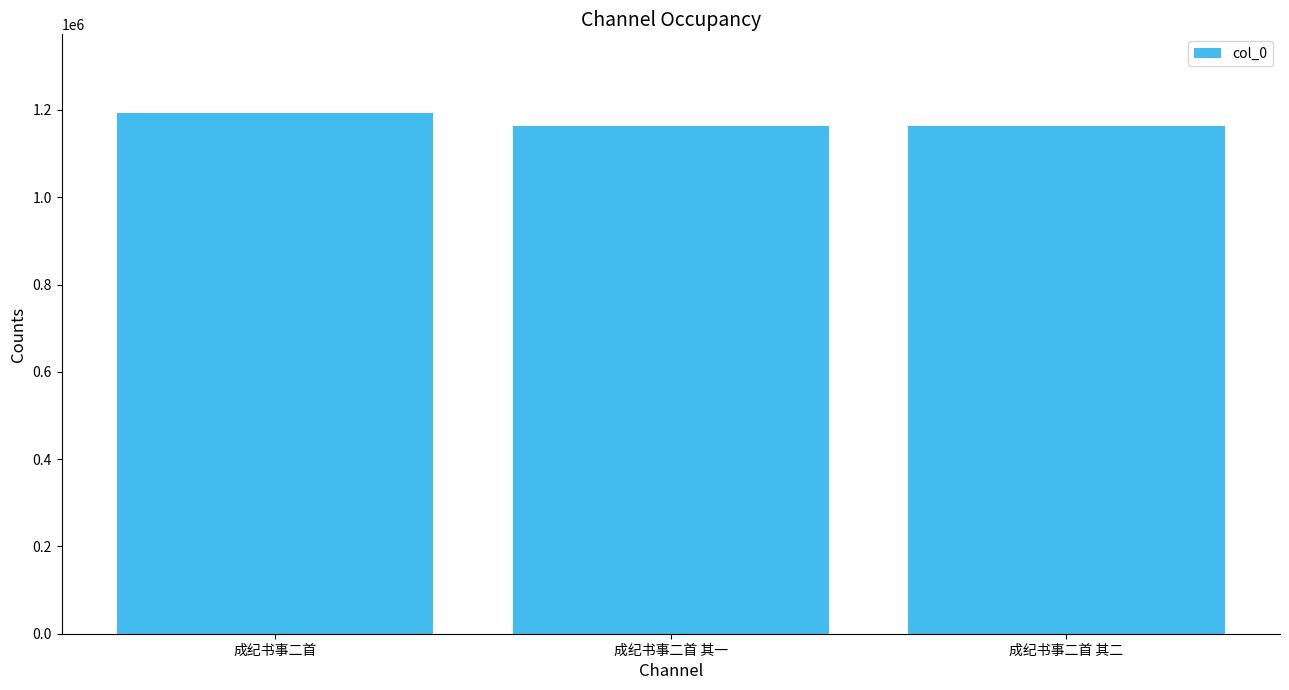

What is the difference between the maximum and minimum values?

31411